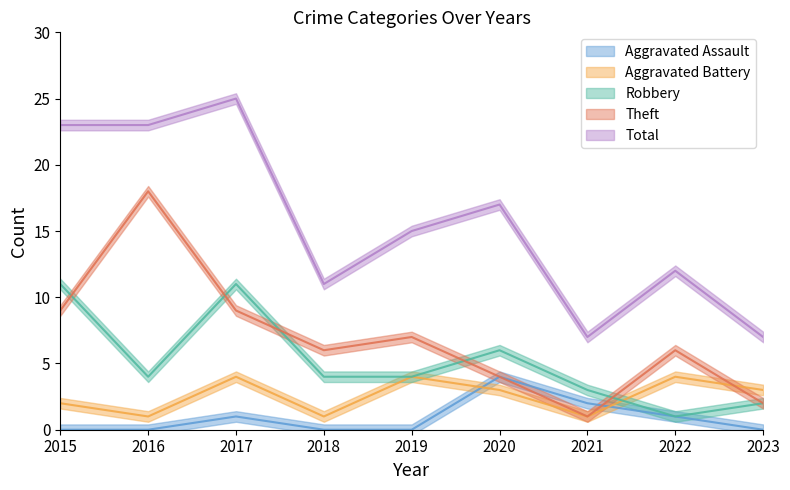

Which has a higher value, 2022 or 2023?

2022